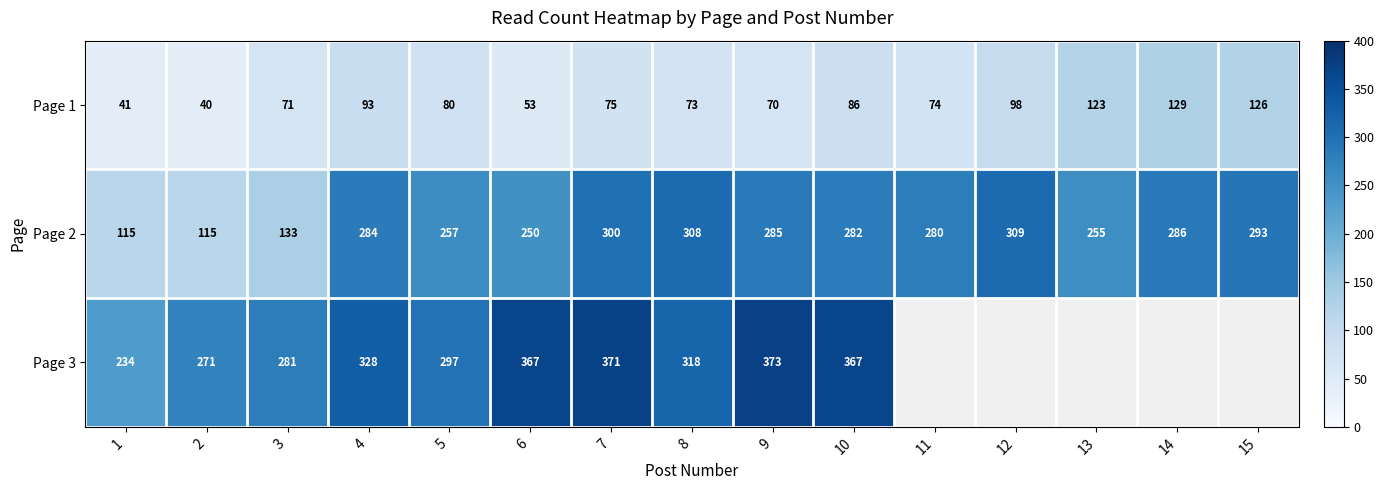

What is the difference between the highest and lowest values at 5?

217